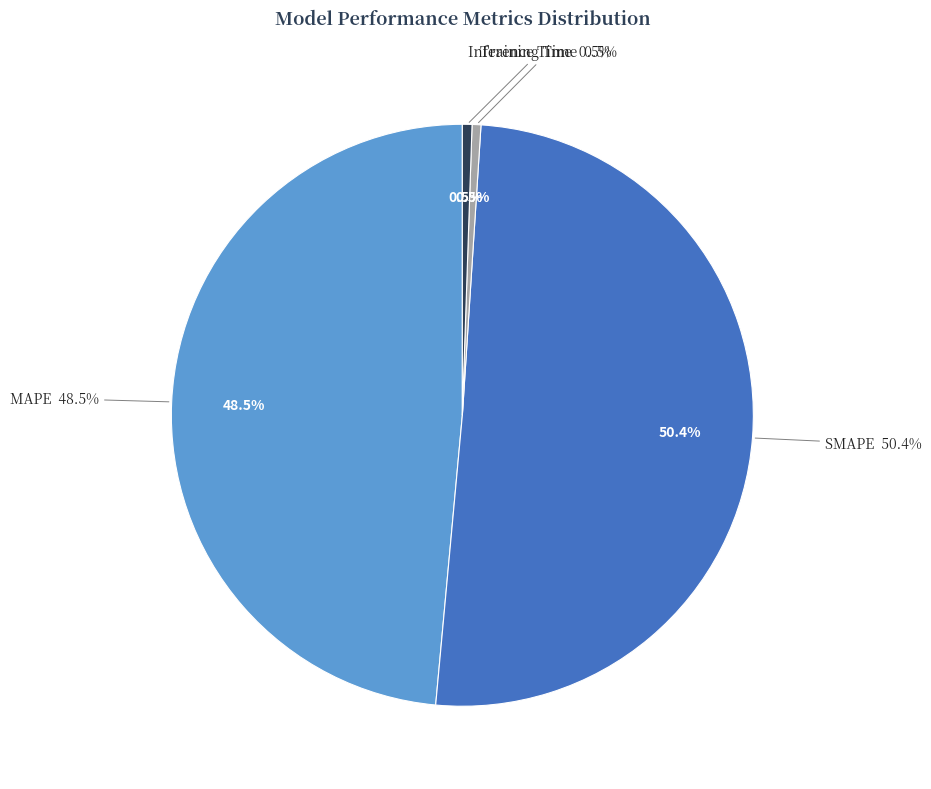

Count the number of slices in the pie.

4